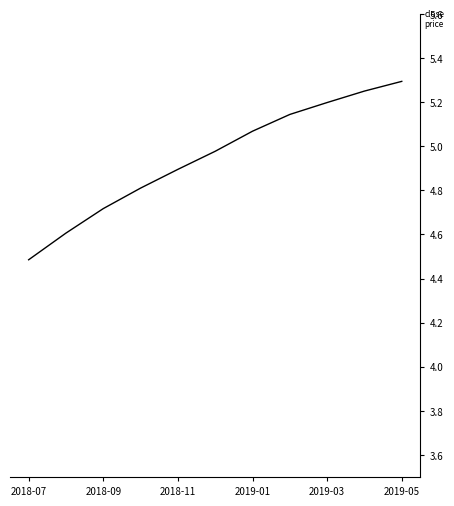

What is the difference between the maximum and minimum values?

0.8